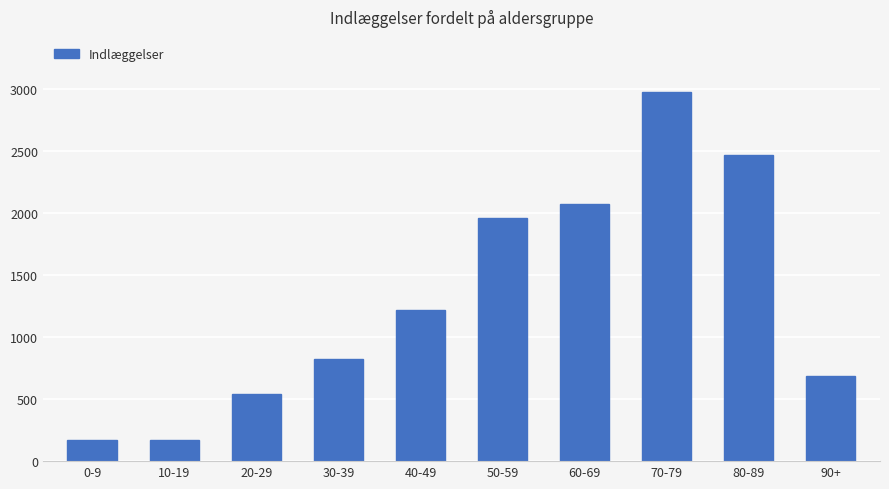

At which category does the chart reach its peak across all series?

70-79